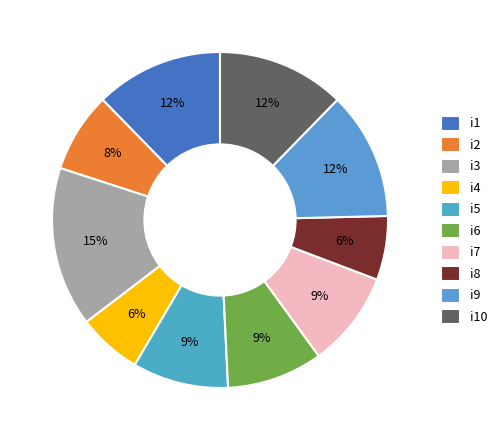

Is i8 the majority of the pie?

No